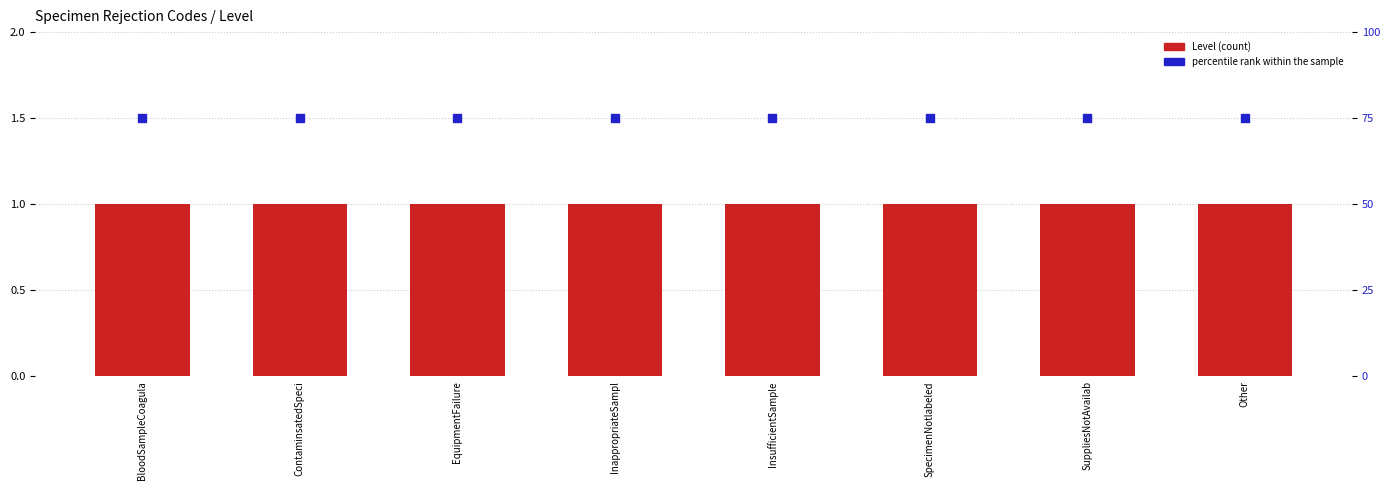

Which series reaches the maximum Y coordinate?

percentile rank within the sample